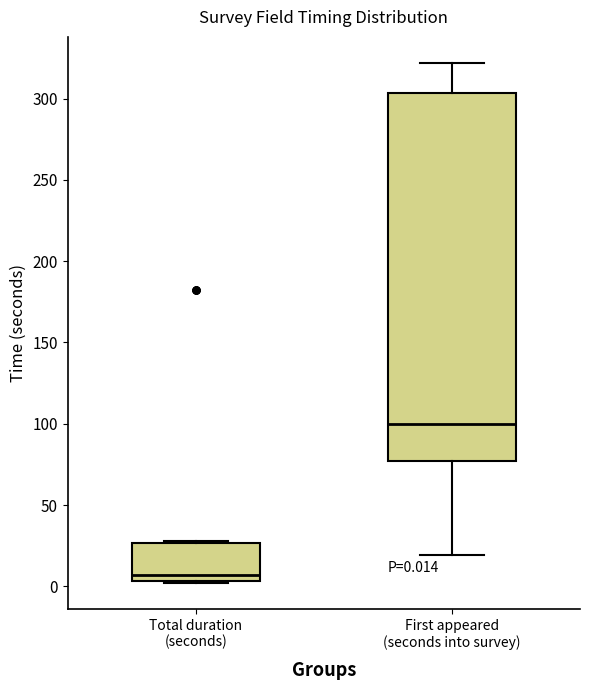

Which box's median line is the lowest?

Total duration (seconds)